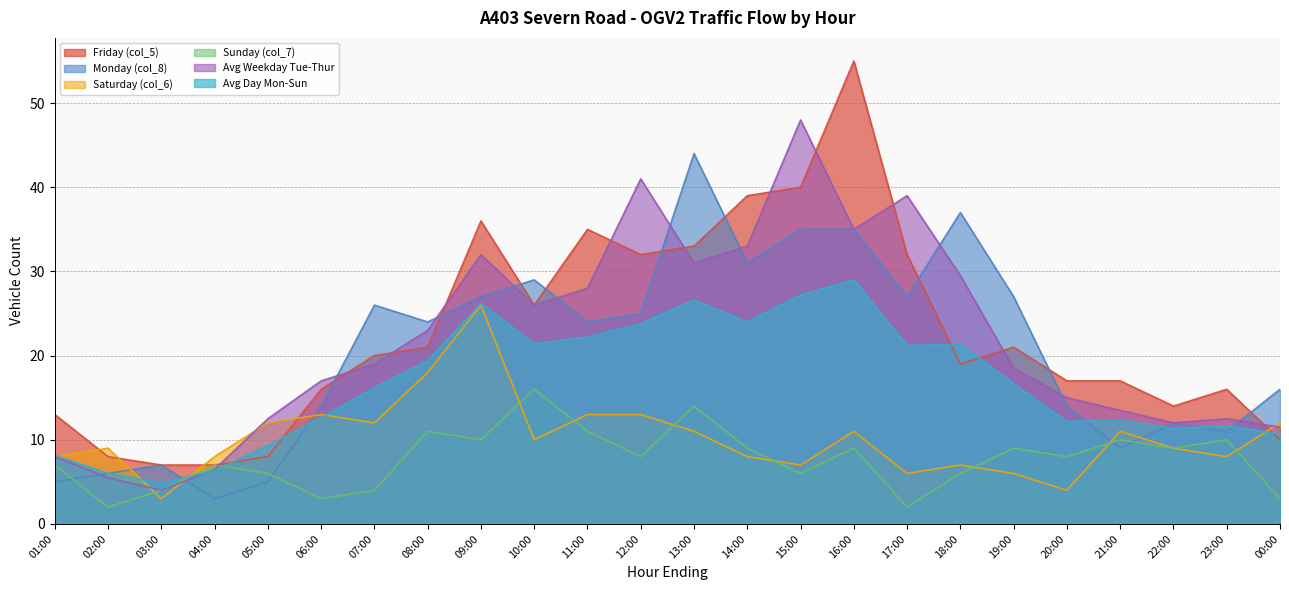

At which label does Sunday (col_7) reach its peak?

10:00